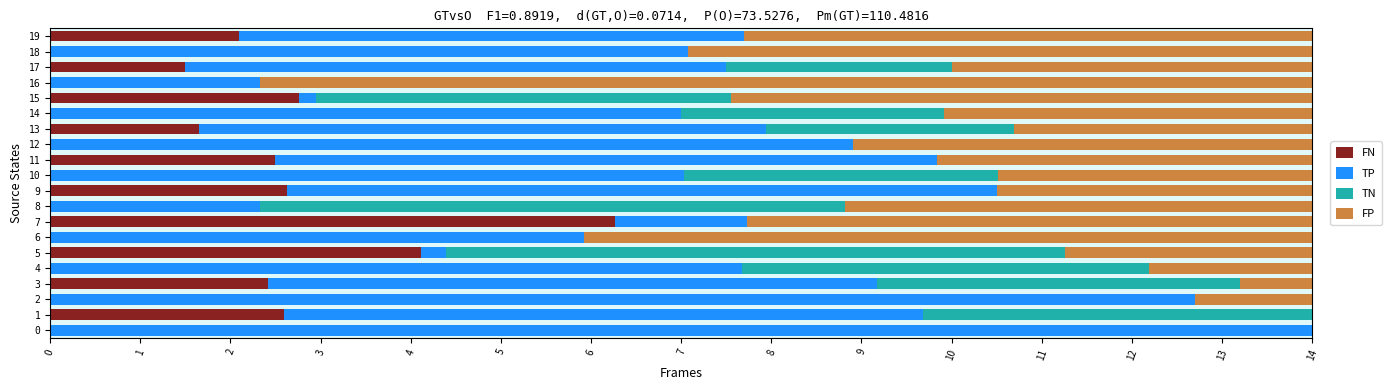

What is the total value across all series at 3?

14.0